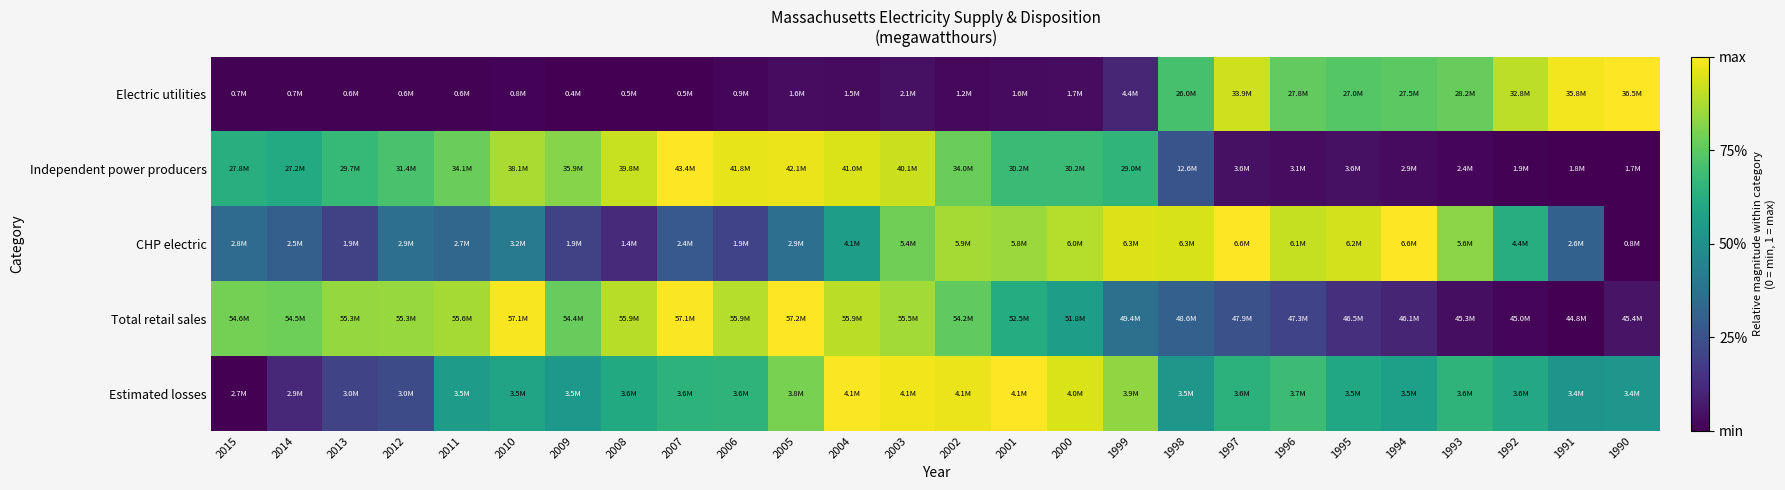

Reading left to right, extract all data points from this chart.

Electric utilities: 2015=0.0	2014=0.0	2013=0.0	2012=0.0	2011=0.0	2010=0.0	2009=0.0	2008=0.0	2007=0.0	2006=0.0	2005=0.0	2004=0.0	2003=0.0	2002=0.0	2001=0.0	2000=0.0	1999=0.1	1998=0.7	1997=0.9	1996=0.8	1995=0.7	1994=0.7	1993=0.8	1992=0.9	1991=1.0	1990=1.0
Independent power producers: 2015=0.6	2014=0.6	2013=0.7	2012=0.7	2011=0.8	2010=0.9	2009=0.8	2008=0.9	2007=1.0	2006=1.0	2005=1.0	2004=0.9	2003=0.9	2002=0.8	2001=0.7	2000=0.7	1999=0.7	1998=0.3	1997=0.0	1996=0.0	1995=0.0	1994=0.0	1993=0.0	1992=0.0	1991=0.0	1990=0.0
CHP electric: 2015=0.3	2014=0.3	2013=0.2	2012=0.4	2011=0.3	2010=0.4	2009=0.2	2008=0.1	2007=0.3	2006=0.2	2005=0.4	2004=0.6	2003=0.8	2002=0.9	2001=0.9	2000=0.9	1999=0.9	1998=0.9	1997=1.0	1996=0.9	1995=0.9	1994=1.0	1993=0.8	1992=0.6	1991=0.3	1990=0.0
Total retail sales: 2015=0.8	2014=0.8	2013=0.8	2012=0.8	2011=0.9	2010=1.0	2009=0.8	2008=0.9	2007=1.0	2006=0.9	2005=1.0	2004=0.9	2003=0.9	2002=0.8	2001=0.6	2000=0.6	1999=0.4	1998=0.3	1997=0.2	1996=0.2	1995=0.1	1994=0.1	1993=0.0	1992=0.0	1991=0.0	1990=0.1
Estimated losses: 2015=0.0	2014=0.1	2013=0.2	2012=0.2	2011=0.5	2010=0.6	2009=0.5	2008=0.6	2007=0.6	2006=0.6	2005=0.8	2004=1.0	2003=1.0	2002=1.0	2001=1.0	2000=0.9	1999=0.8	1998=0.5	1997=0.6	1996=0.7	1995=0.6	1994=0.6	1993=0.7	1992=0.6	1991=0.5	1990=0.5